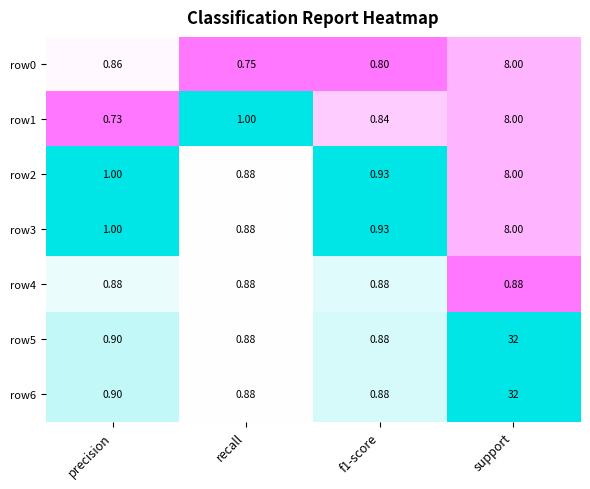

At which label does row3 reach its minimum?

recall